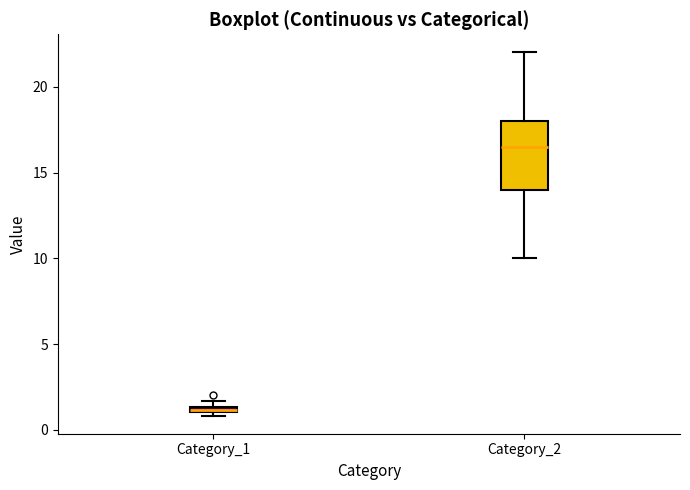

Which box's median line is the lowest?

Category_1